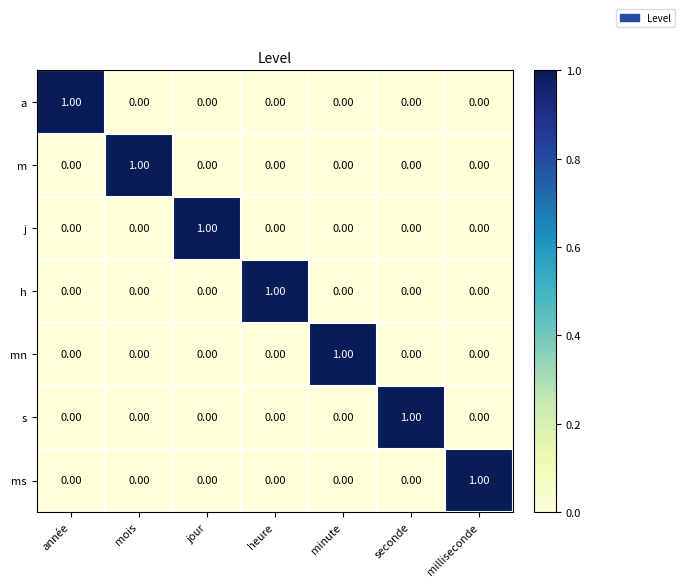

What is the total value across all series at jour?

1